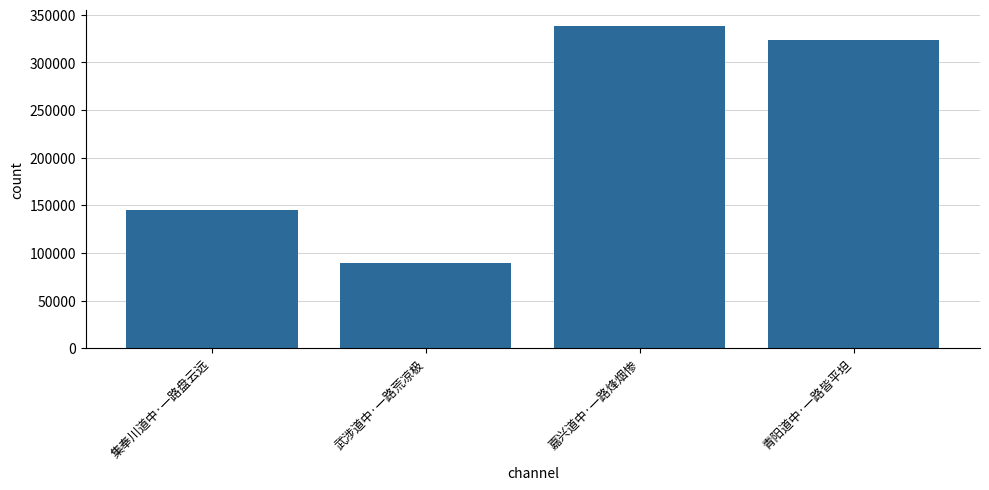

Approximately how many times larger is the value at 武涉道中·一路荒凉极 compared to 嘉兴道中·一路烽烟惨?

0.3